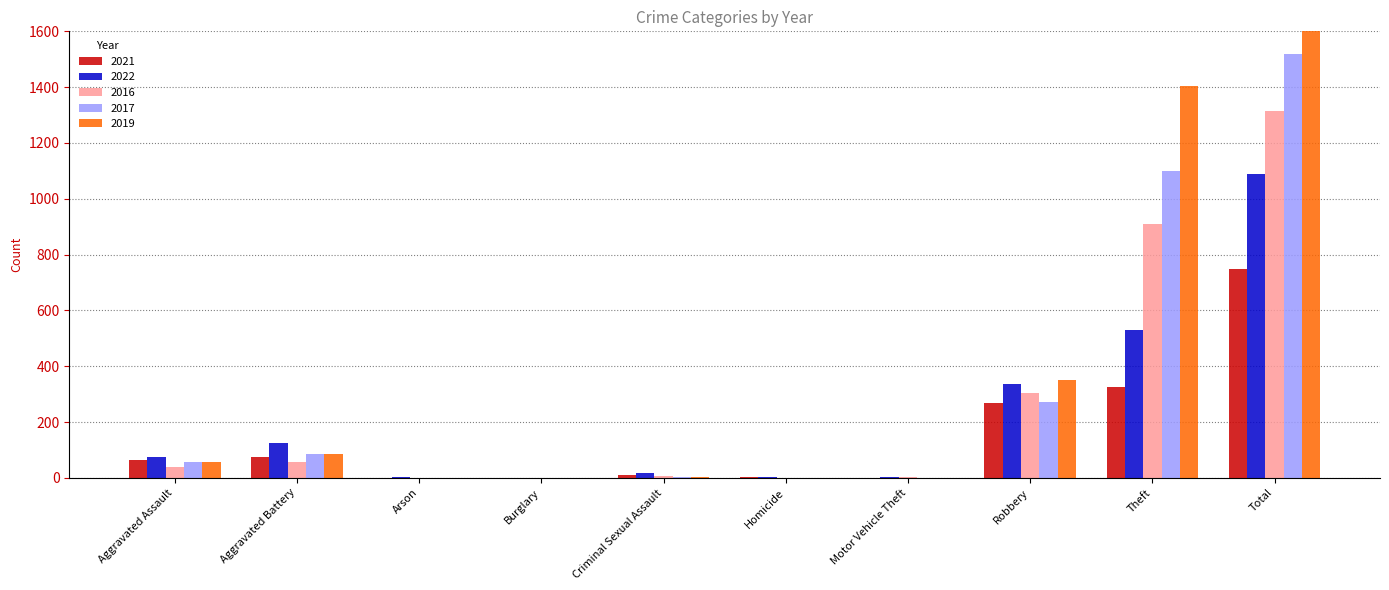

How many bars are there in each group?

5